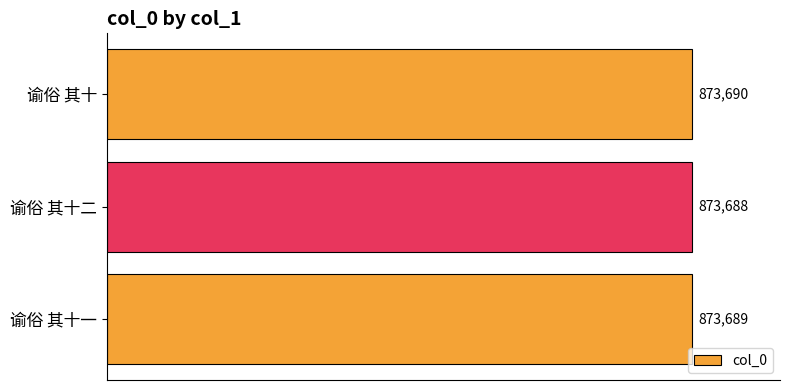

Does the chart contain any negative values?

No